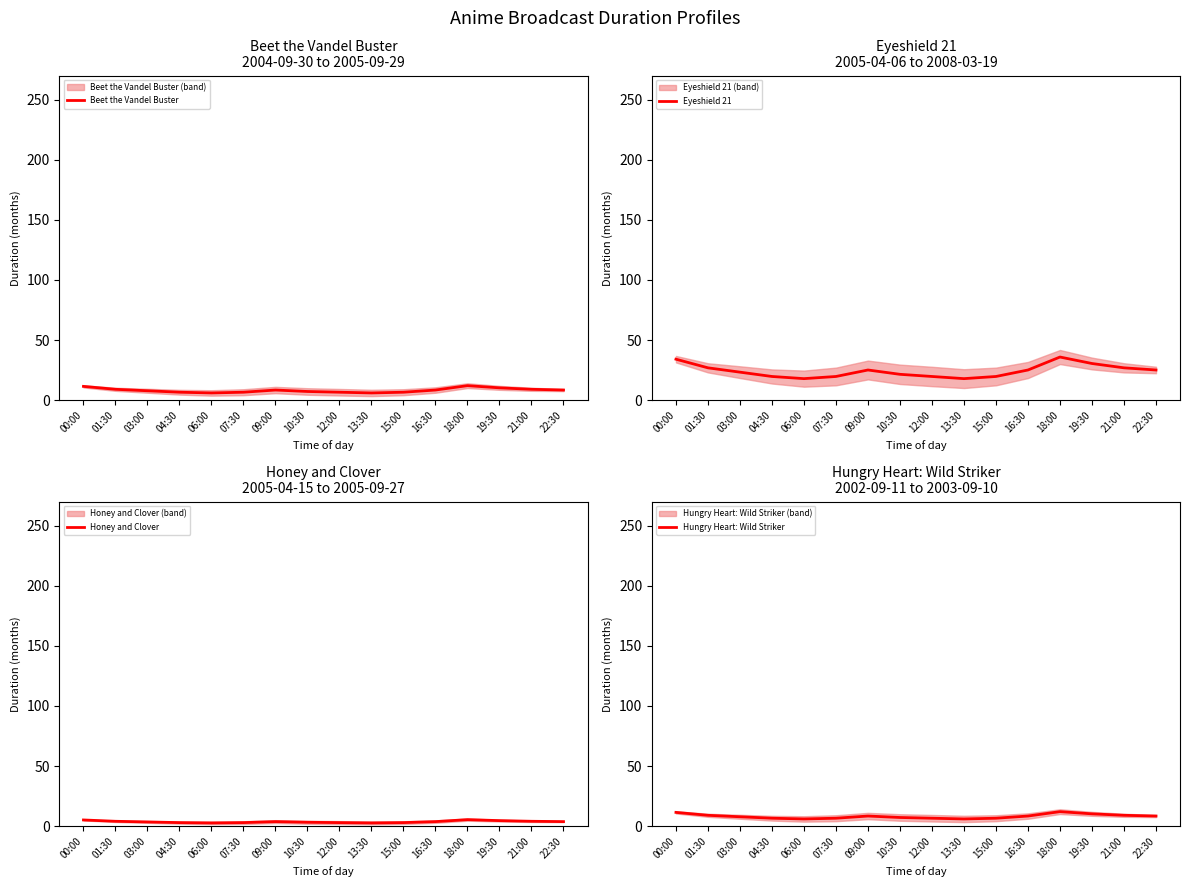

True or false: Eyeshield 21 and Beet the Vandel Buster intersect in this chart.

False